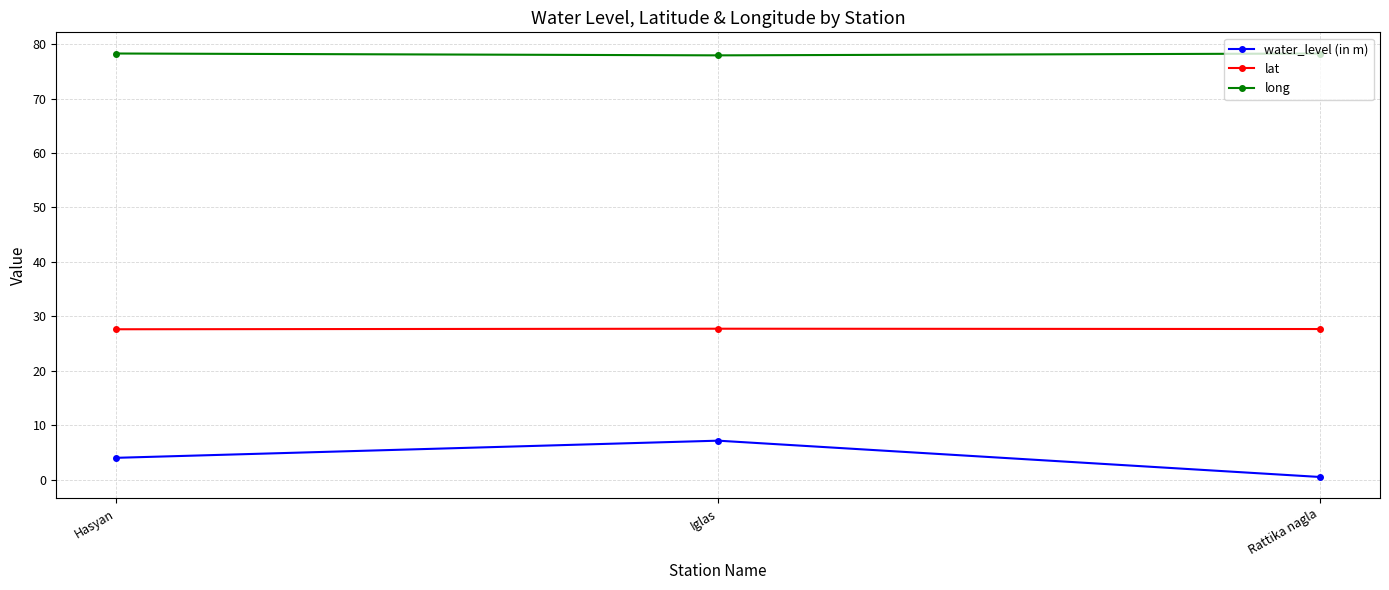

What is the sum of the long values at Iglas and Rattika nagla?

156.2